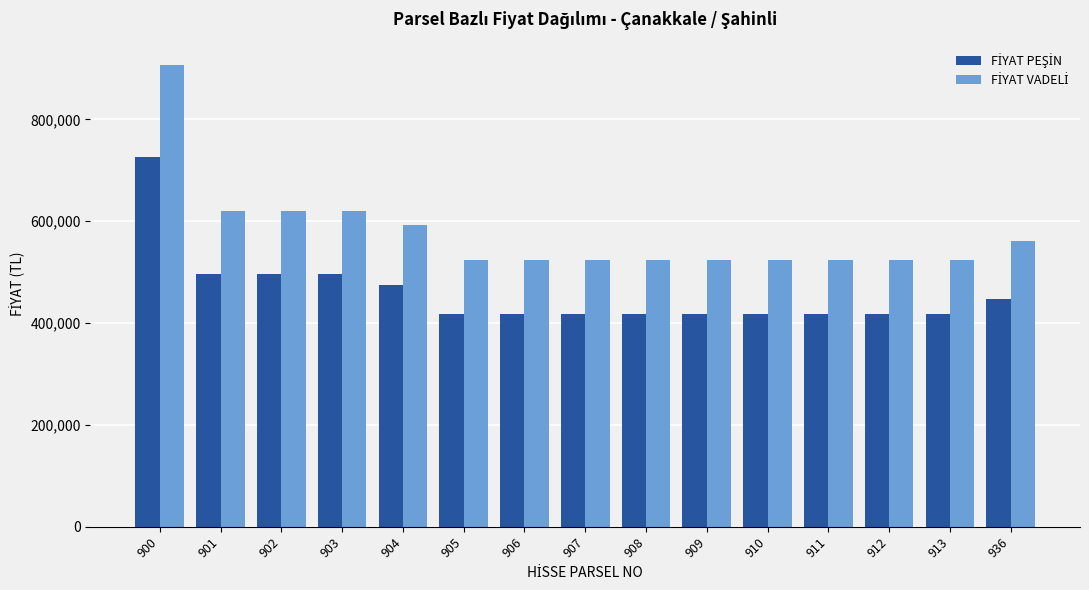

Are the bars horizontal?

No